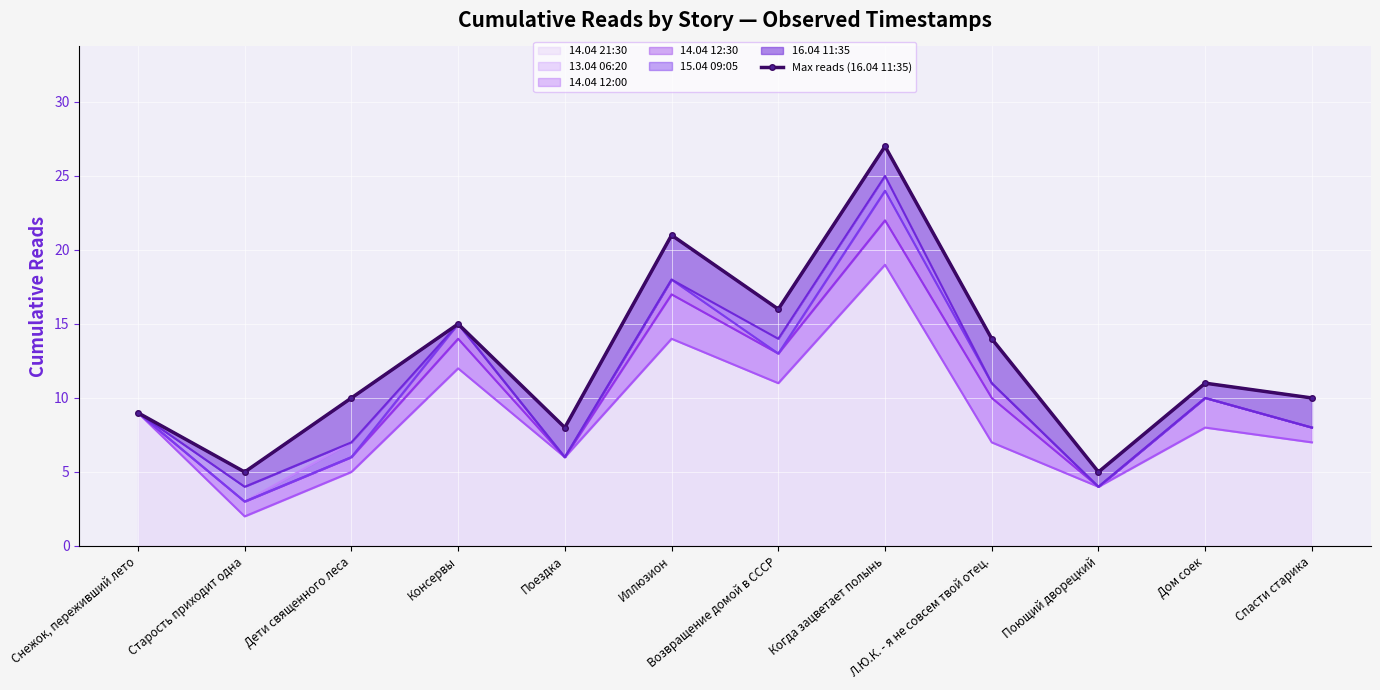

Reading right to left, what are all the values shown in this chart?

Спасти старика=10	Дом соек=11	Поющий дворецкий=5	Л.Ю.К. - я не совсем твой отец.=14	Когда зацветает полынь=27	Возвращение домой в СССР=16	Иллюзион=21	Поездка=8	Консервы=15	Дети священного леса=10	Старость приходит одна=5	Снежок, переживший лето=9